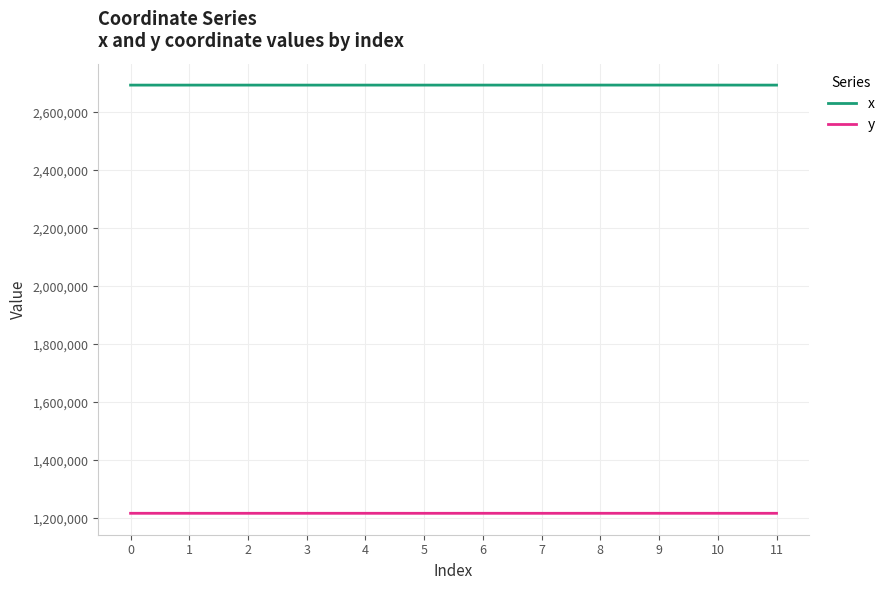

The y series shows 823722.1 at 0. True or false?

False